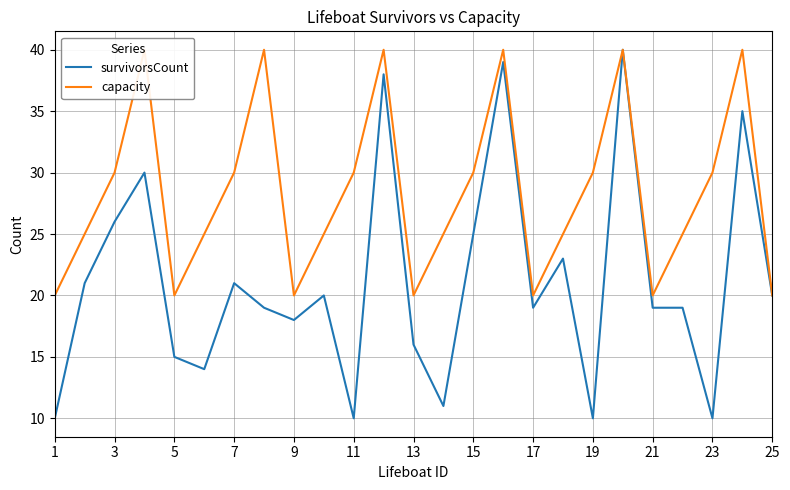

At how many categories does at least one series exceed 10?

25